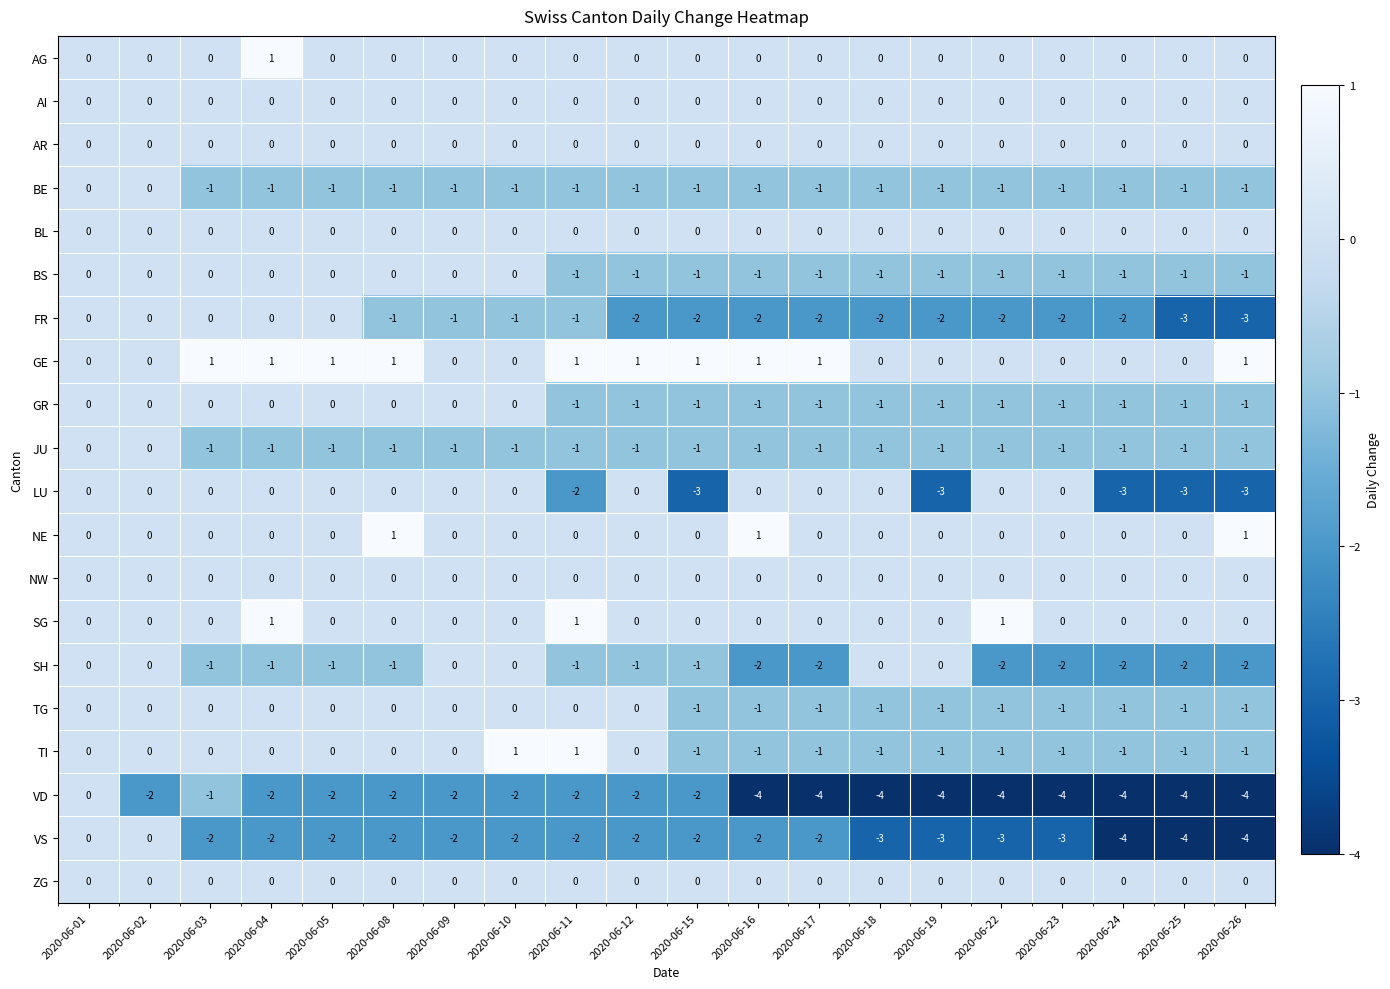

Which series has the largest total across all categories?

GE